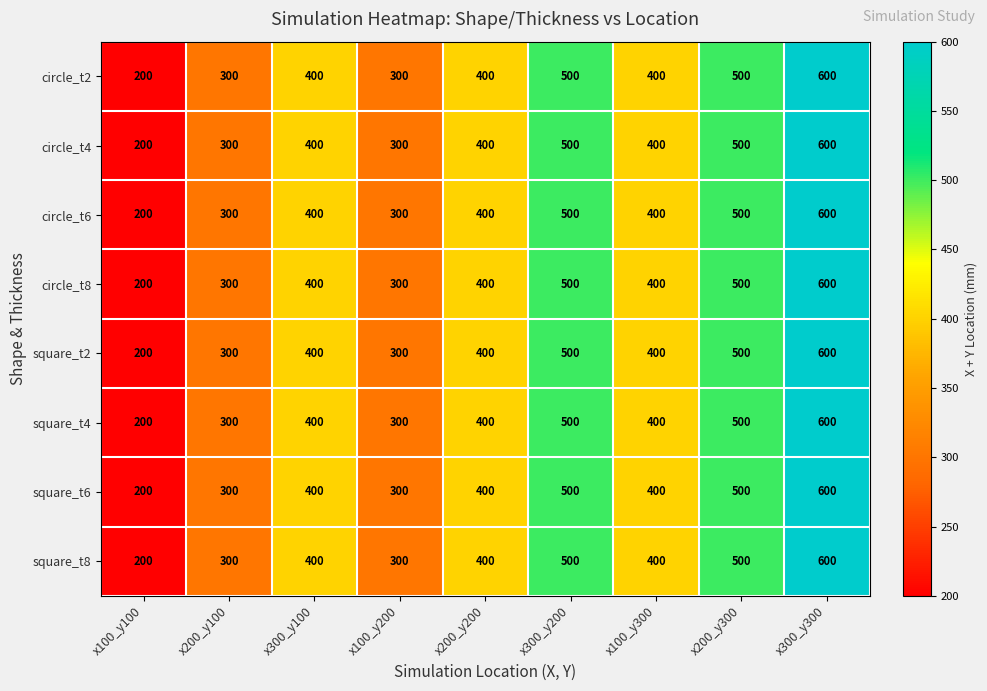

What is the approximate value of circle_t6 at x200_y300, to the nearest 5?

500